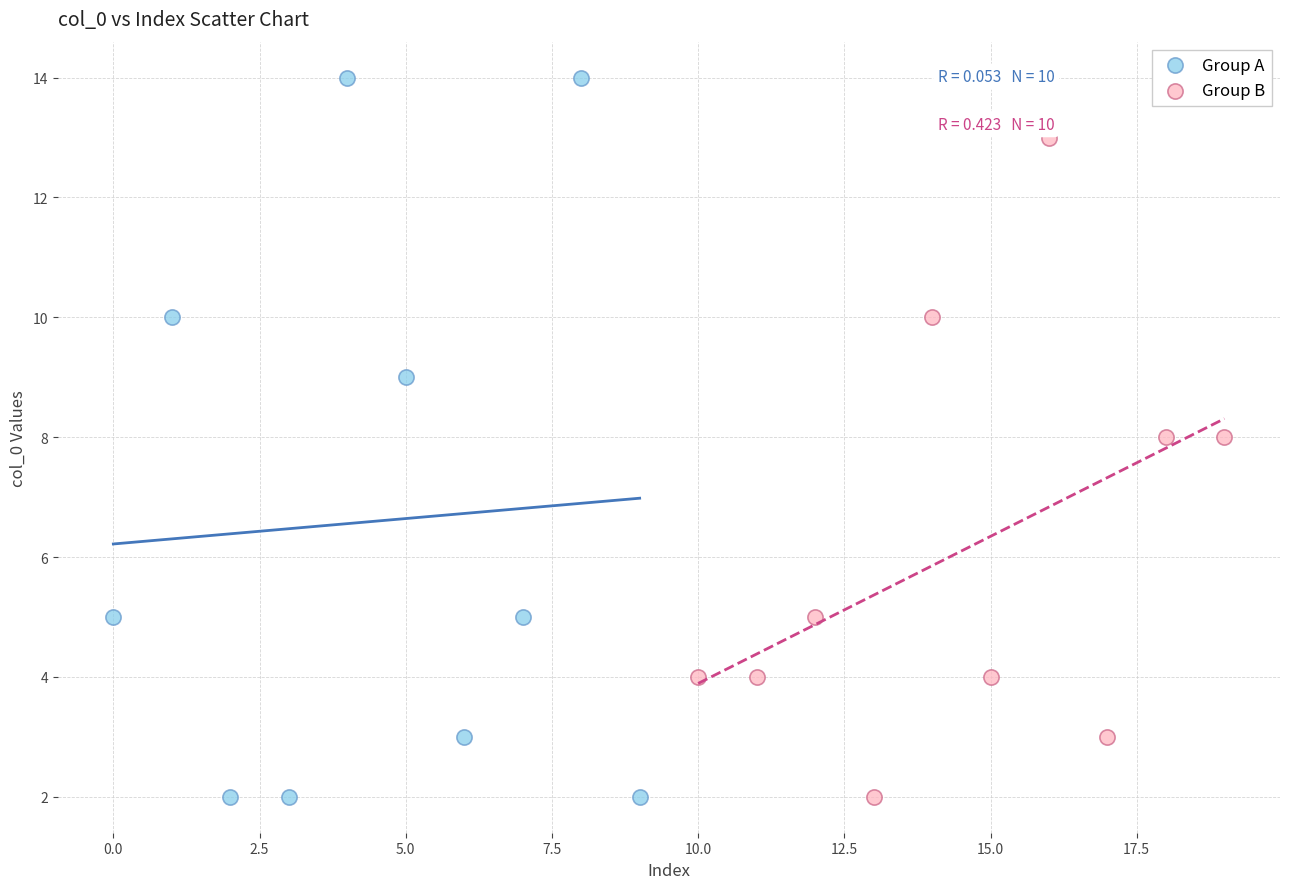

Which series has the widest spread of Y values?

Group A